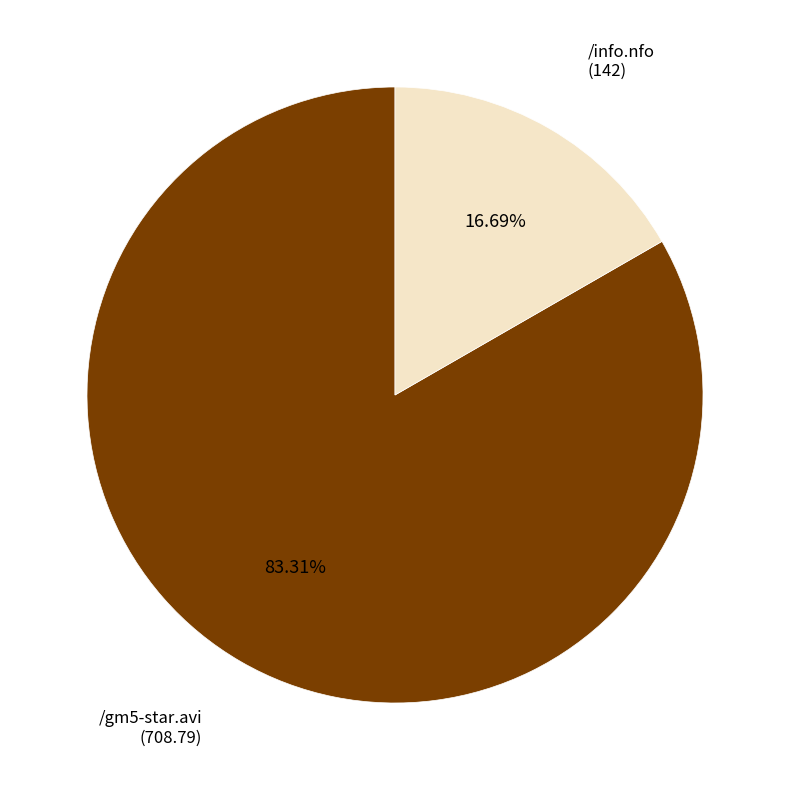

Does any single category account for the majority?

Yes